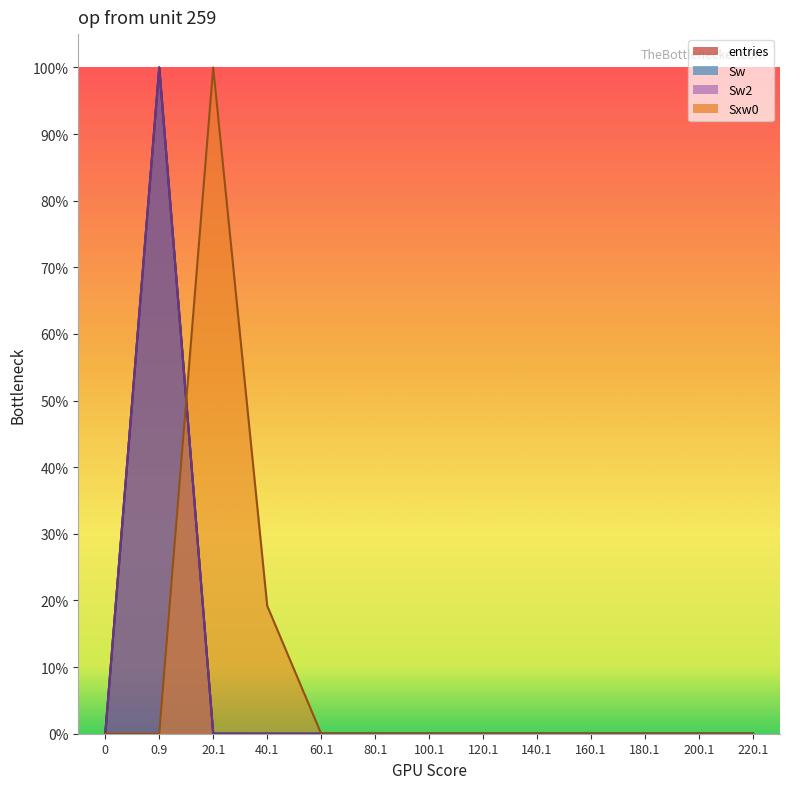

Does the chart display data point markers on the line(s)?

No